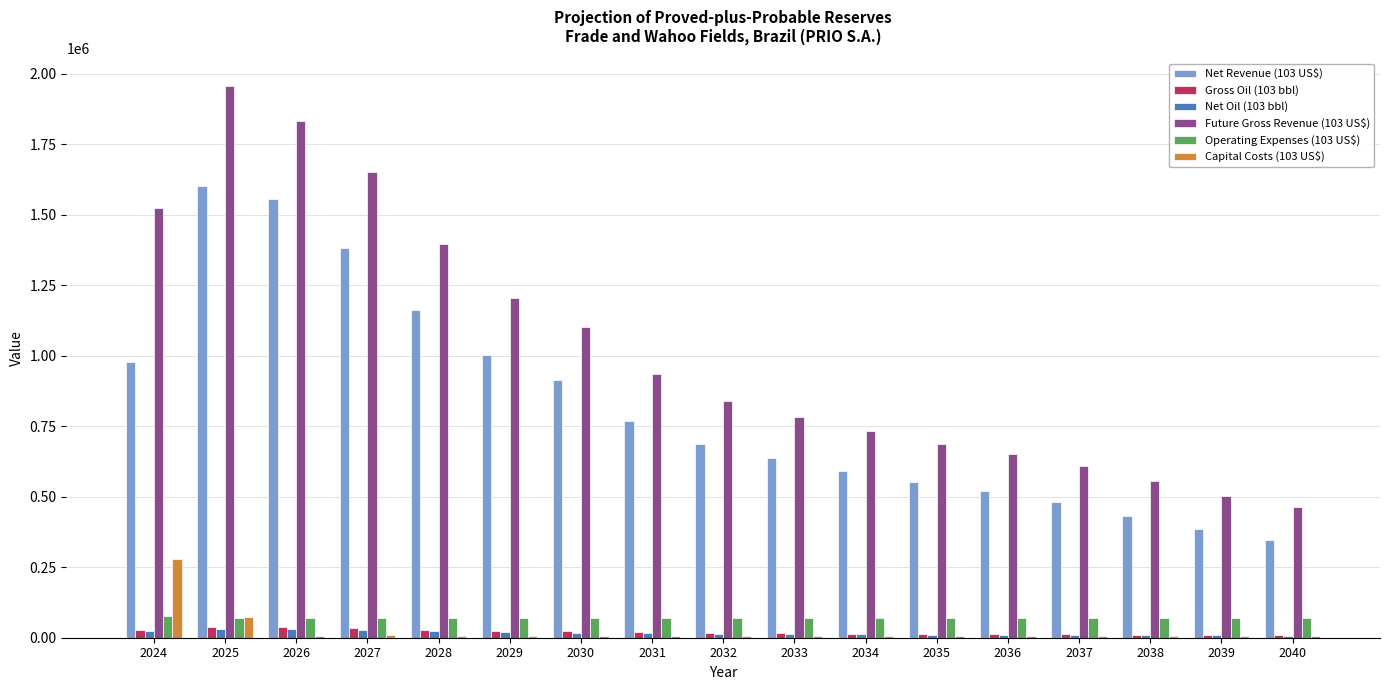

What is the difference between the maximum and minimum values in the Operating Expenses (103 US$) series?

9862